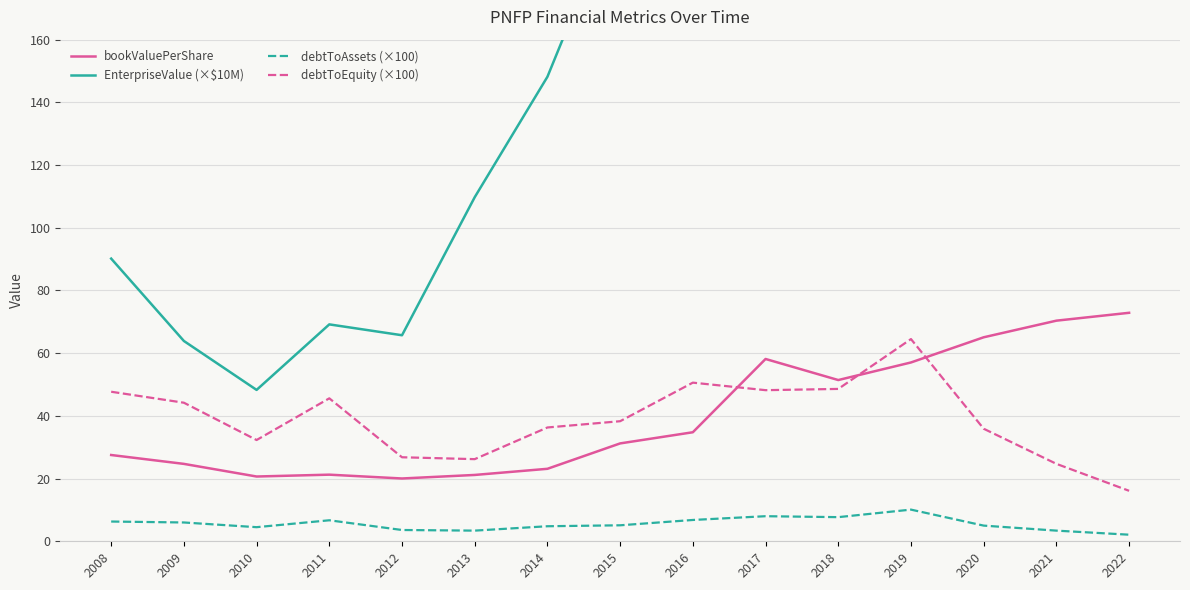

How many interior local valleys does the EnterpriseValue (×$10M) series have?

4